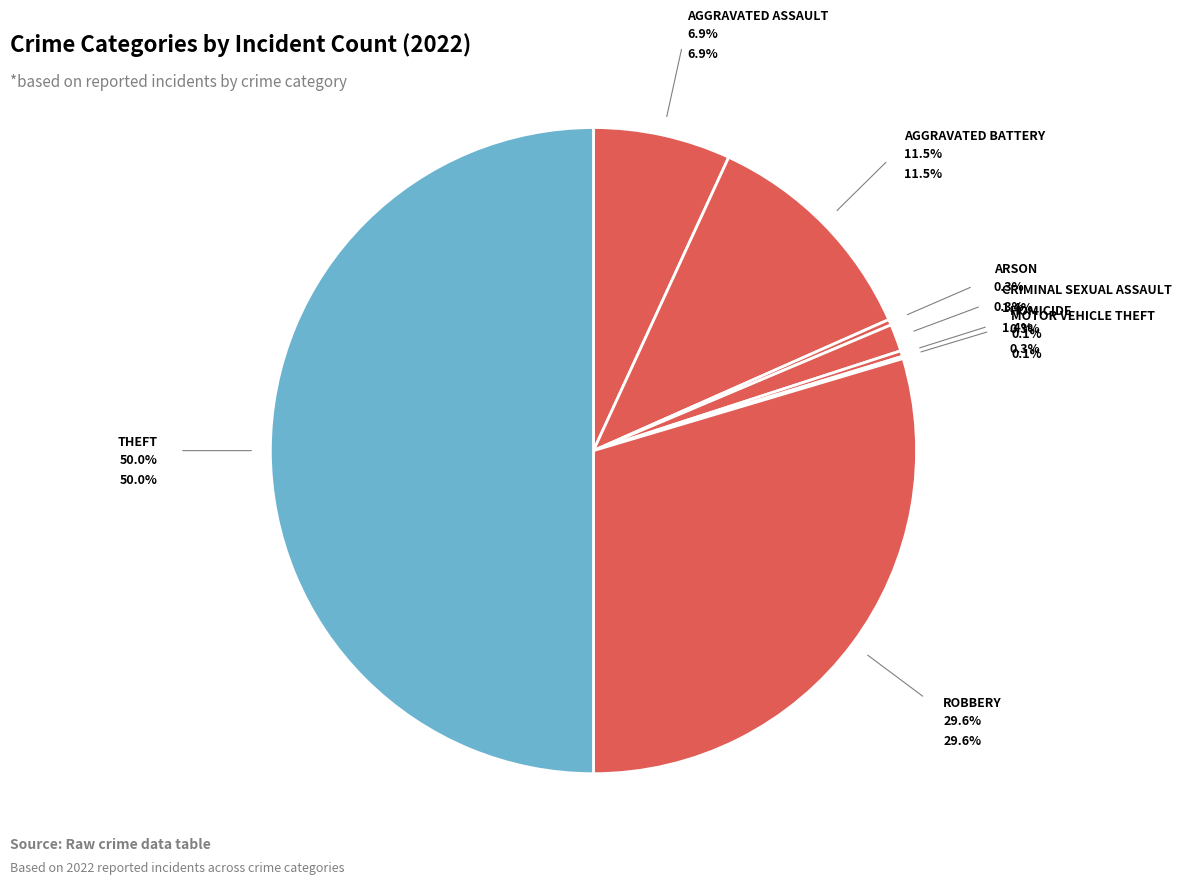

Rank the categories by value from lowest to highest.

Motor Vehicle Theft, Arson, Homicide, Criminal Sexual Assault, Aggravated Assault, Aggravated Battery, Robbery, Theft